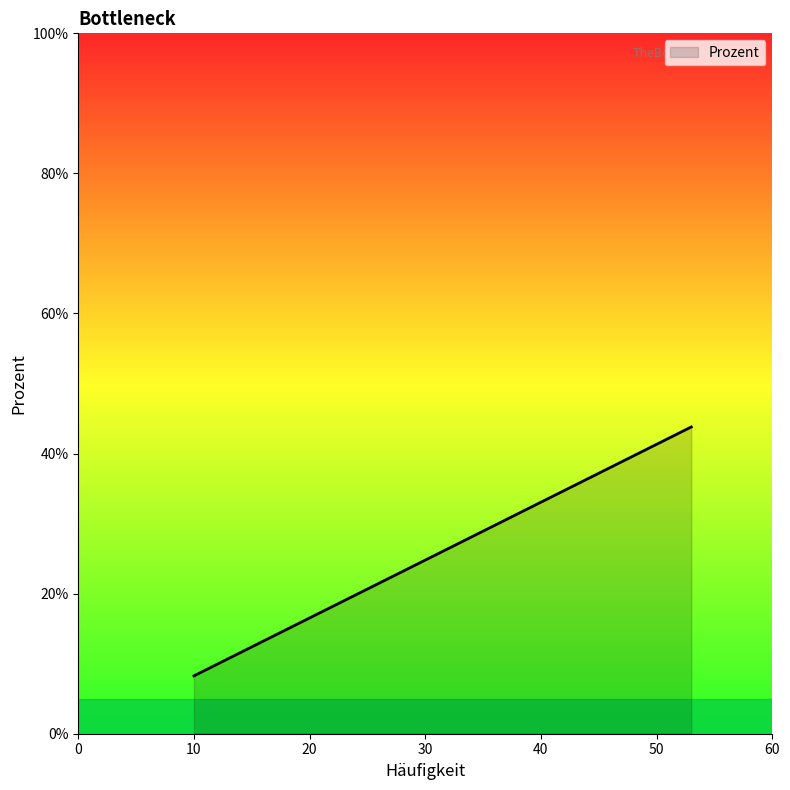

What is the minimum value shown in the chart?

8.3